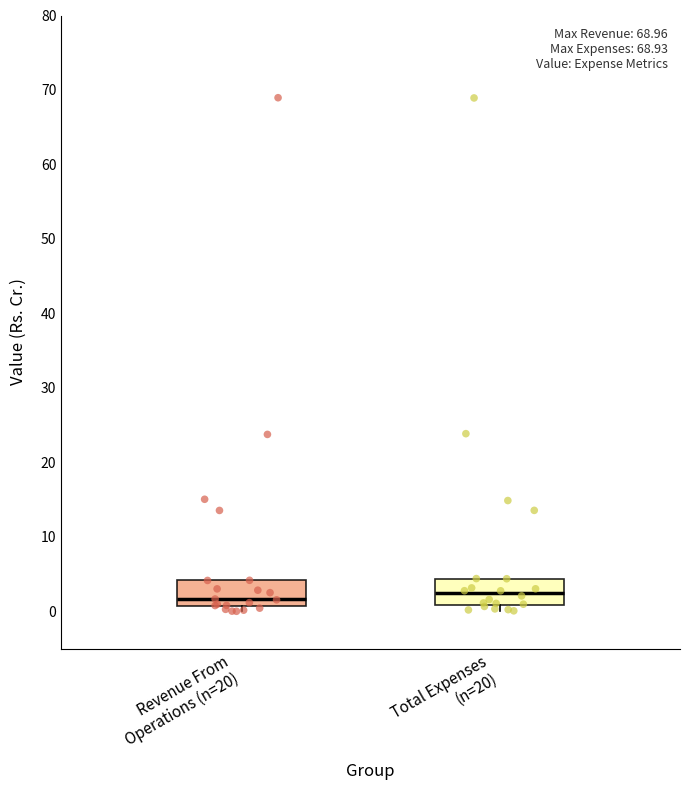

Reading left to right, transcribe this box plot: for each box, give where its median line is, the range the box spans, and where its two whiskers end, as read against the y-axis. The values are not printed on the chart, so give them approximately, as read against the axis.

Revenue From Operations (n=20): median 2, box 1 to 4, whiskers 0 to 4
Total Expenses (n=20): median 2, box 1 to 4, whiskers 0 to 4